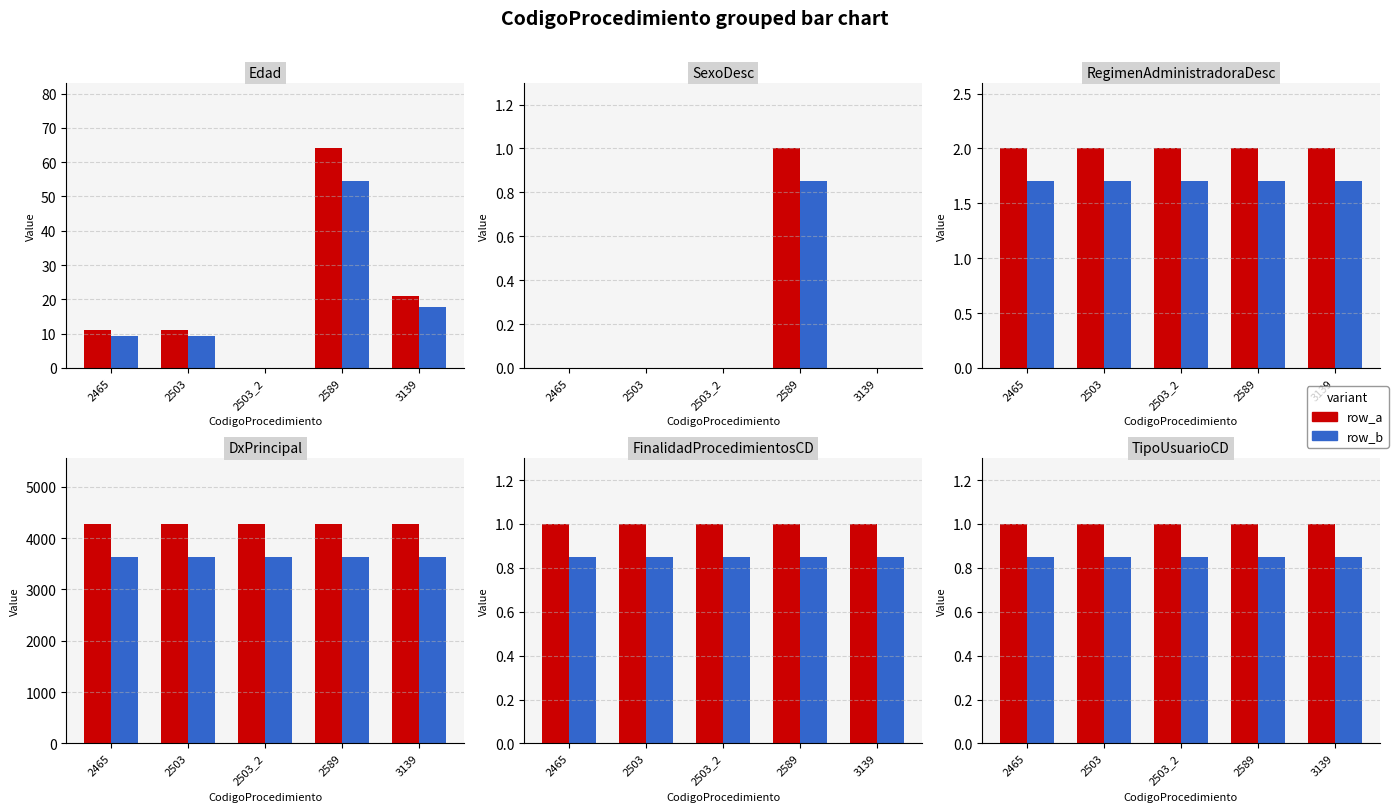

Are the bars horizontal?

No